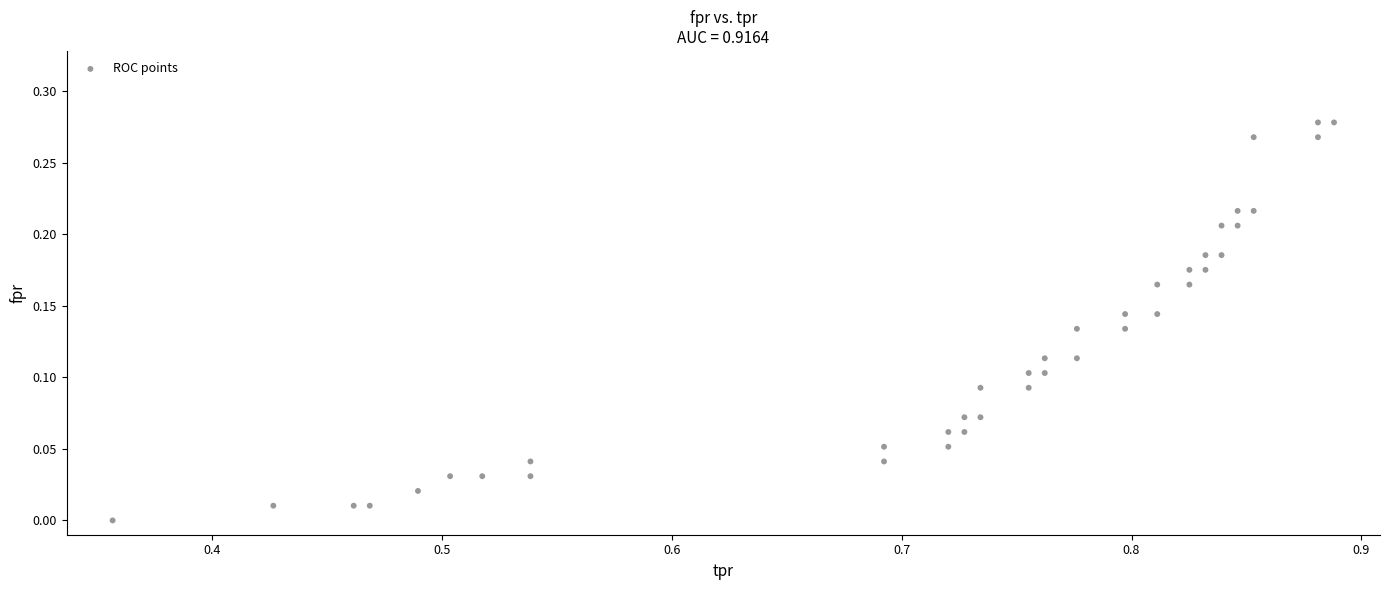

What is the range of X values (max minus min)?

0.5